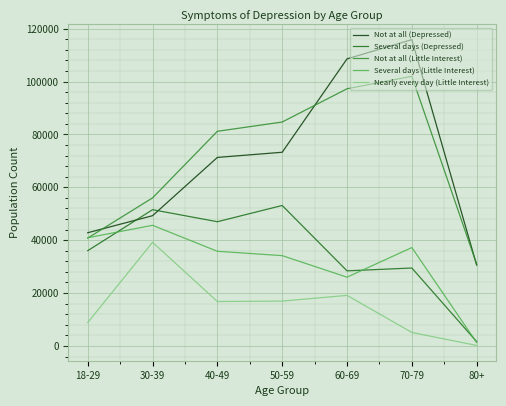

Between 18-29 and 80+, which series saw the biggest shift?

Several days (Little Interest)